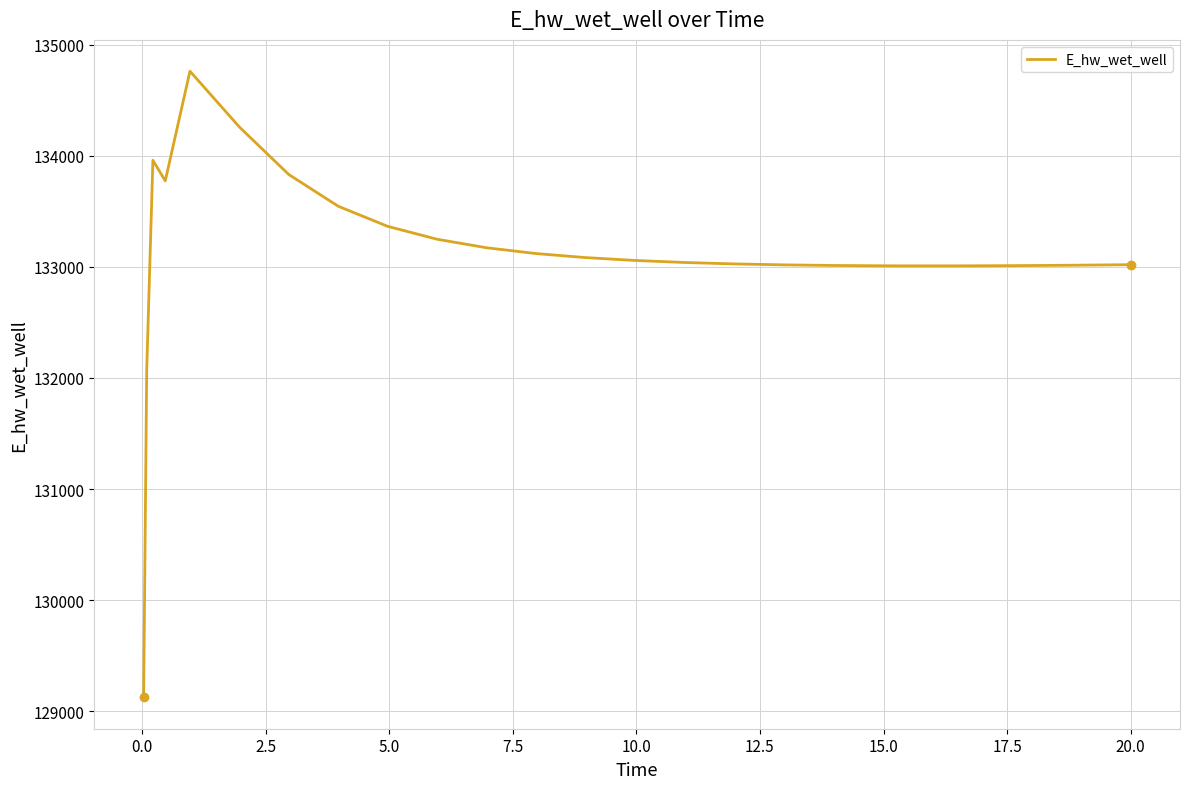

What is the difference between the maximum and minimum values?

5635.9